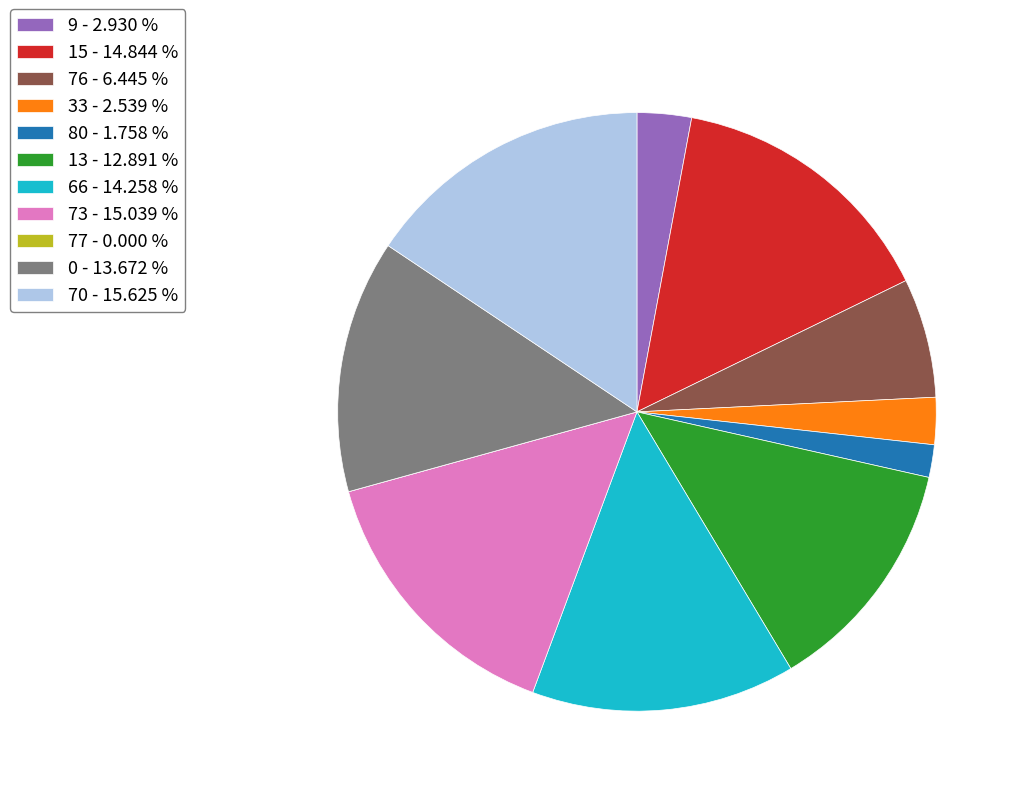

Approximately how many times larger is the value at 66 - 14.258 % compared to 13 - 12.891 %?

1.1